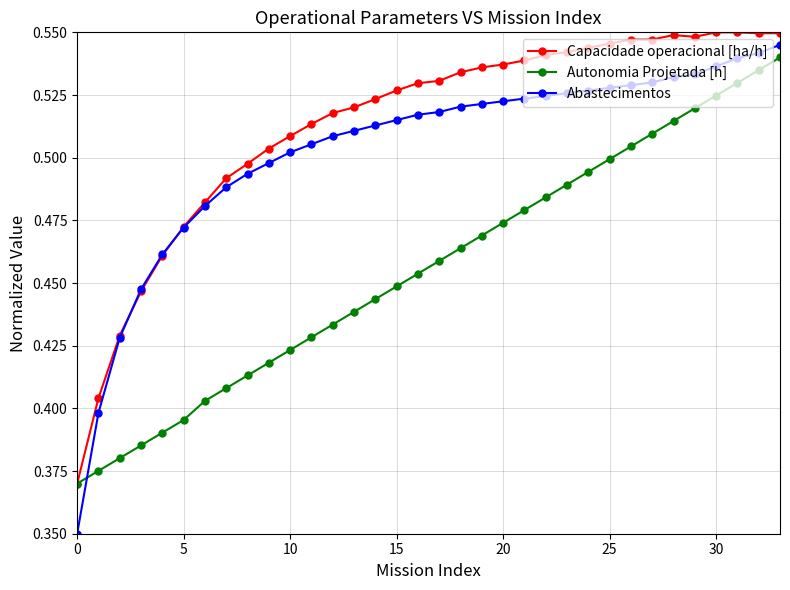

Which series has the largest total across all categories?

Capacidade operacional [ha/h]